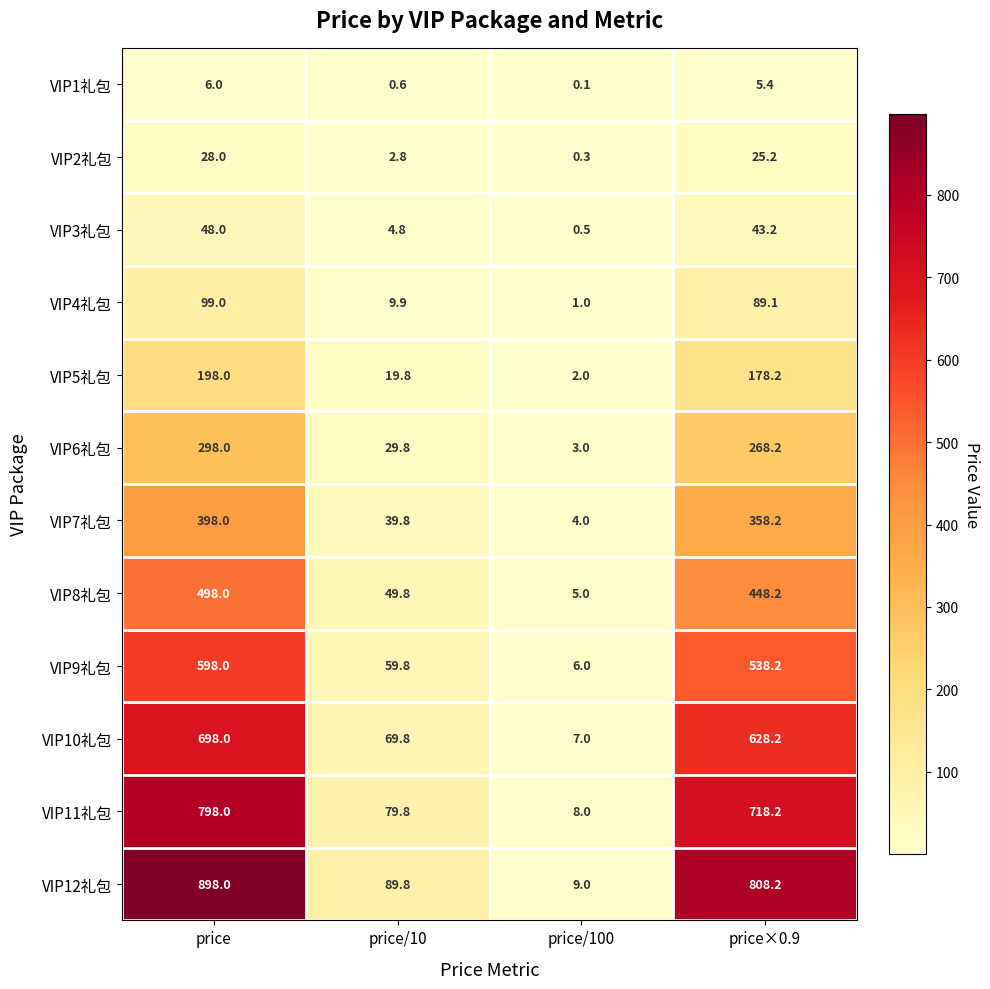

What is the difference between the VIP11礼包 values at price/100 and price/10?

71.8